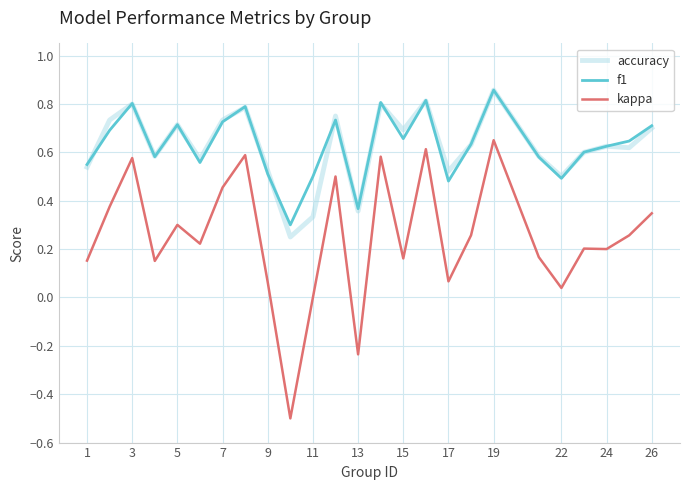

True or false: f1 and kappa intersect in this chart.

False